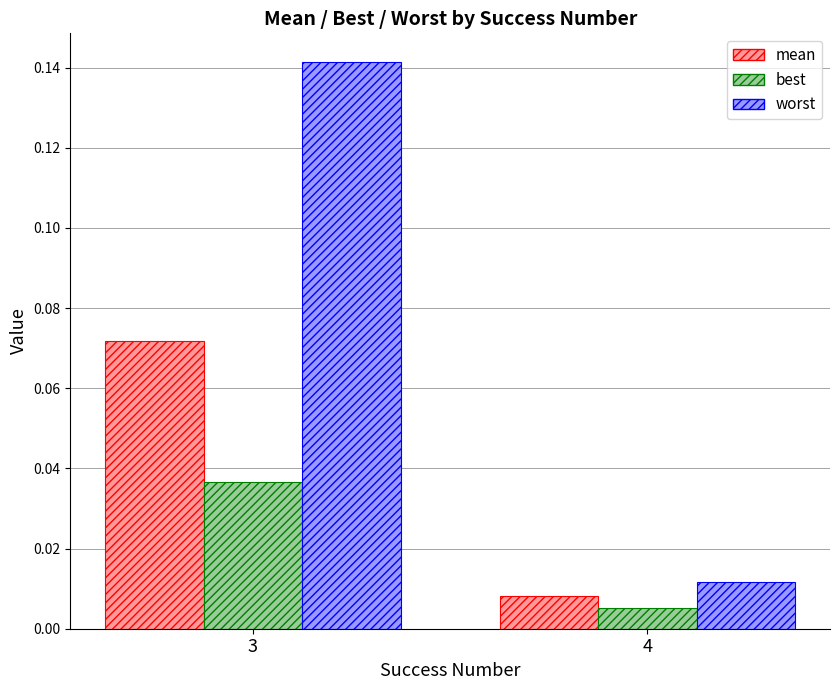

At how many categories does at least one series exceed 0?

2